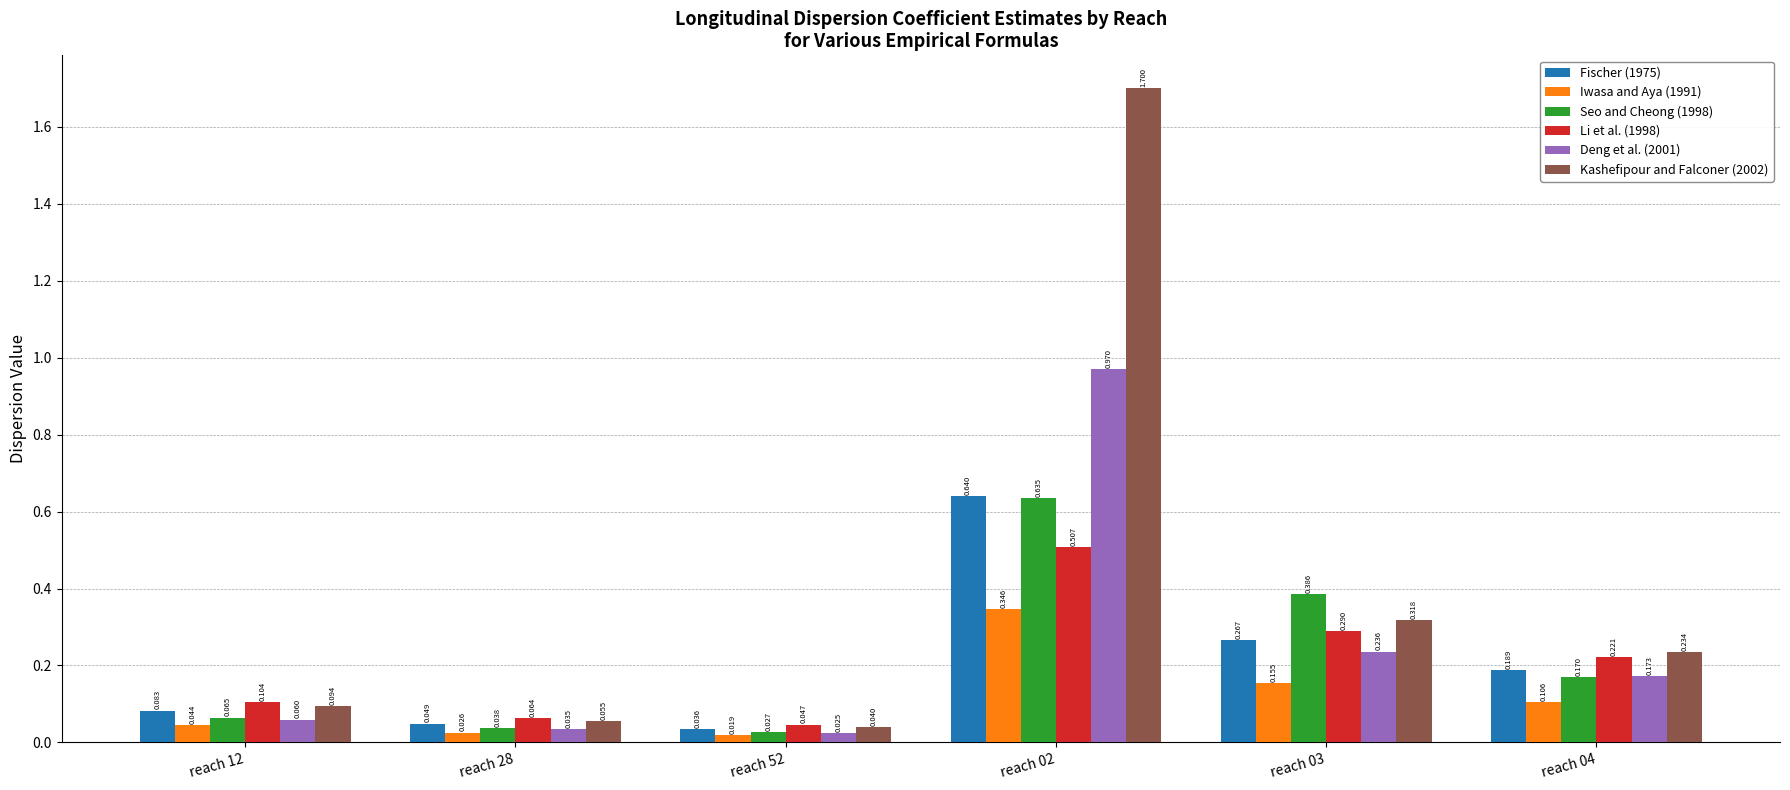

Is the value of Seo and Cheong (1998) at reach 52 greater than the value of Iwasa and Aya (1991) at reach 28?

Yes